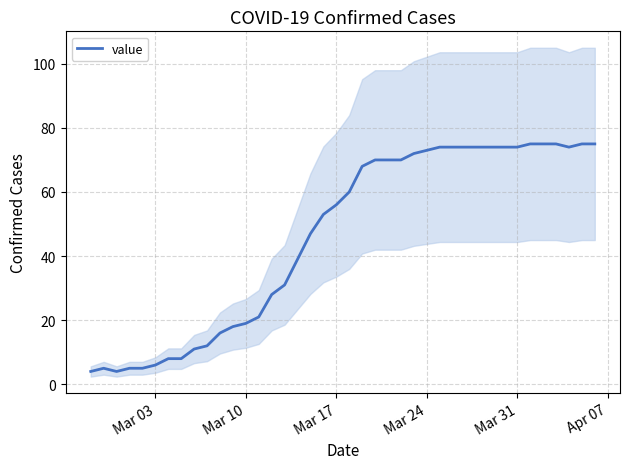

What is the smallest value displayed?

4